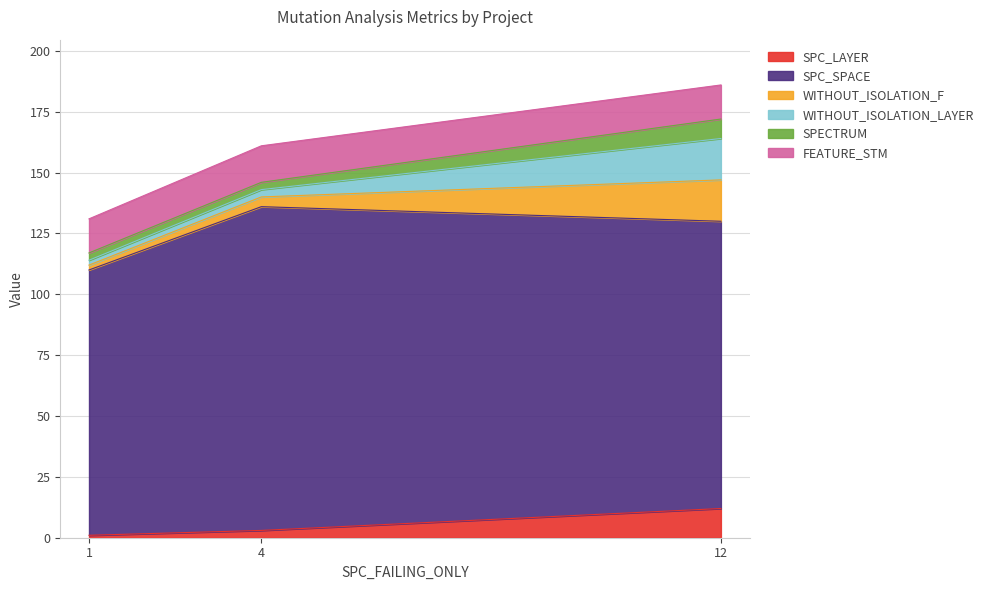

What are all the series names shown in the legend?

SPC_LAYER, SPC_SPACE, WITHOUT_ISOLATION_F, WITHOUT_ISOLATION_LAYER, SPECTRUM, FEATURE_STM